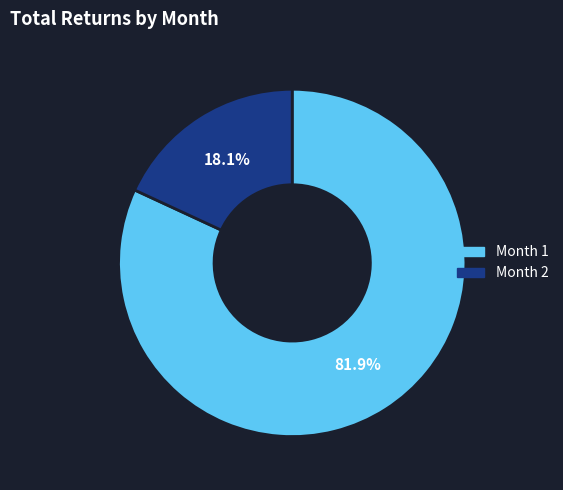

How many slices are in this pie chart?

2